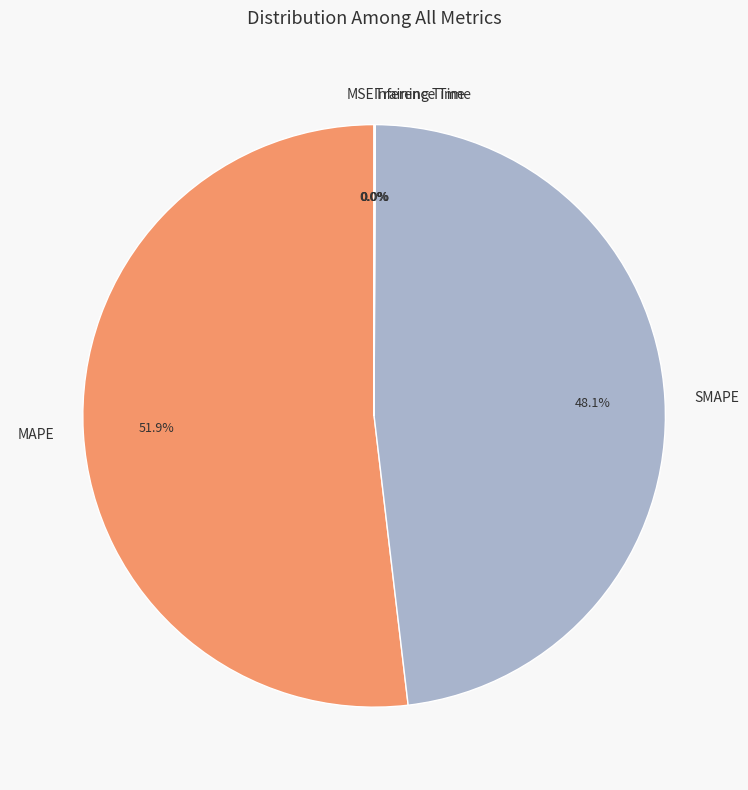

Which category has the biggest portion of the pie?

MAPE